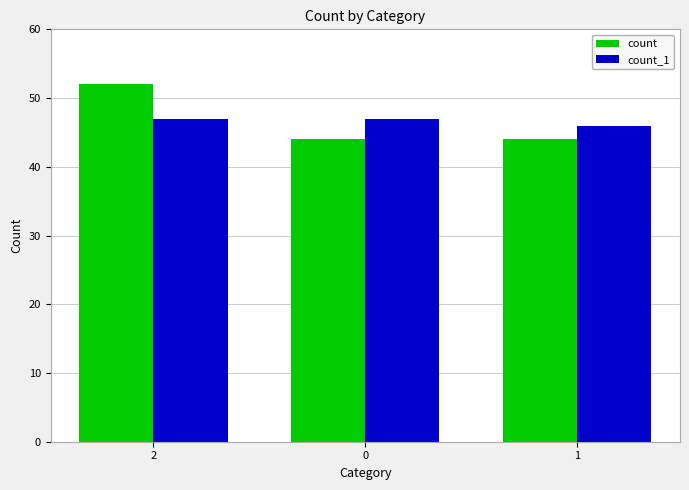

What is the greatest value displayed?

52